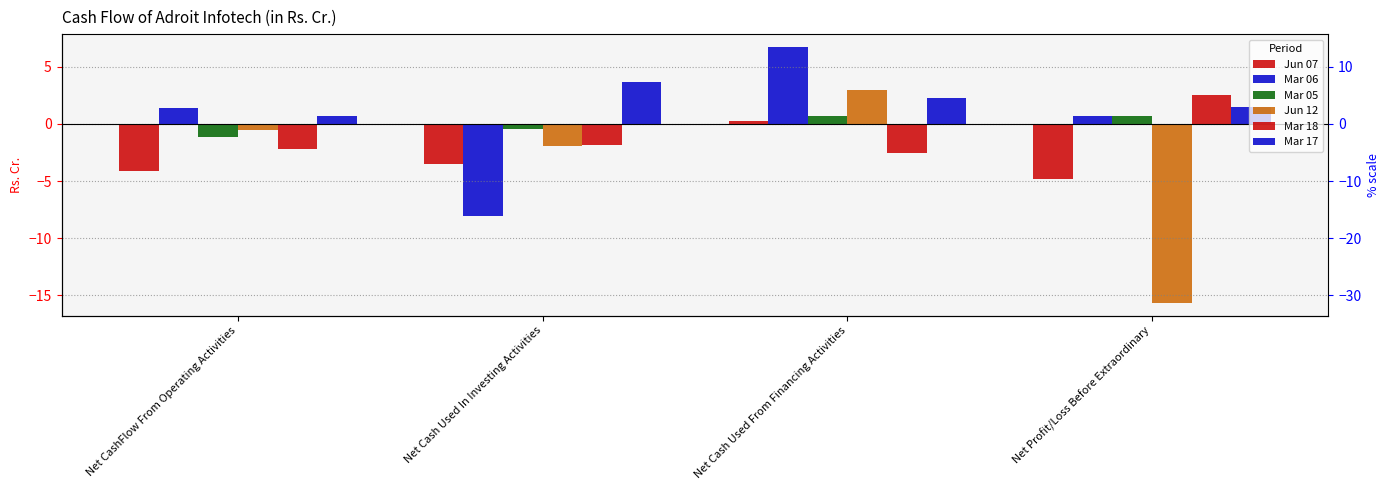

Where is Jun 07 nearest to the value -2?

Net Cash Used In Investing Activities